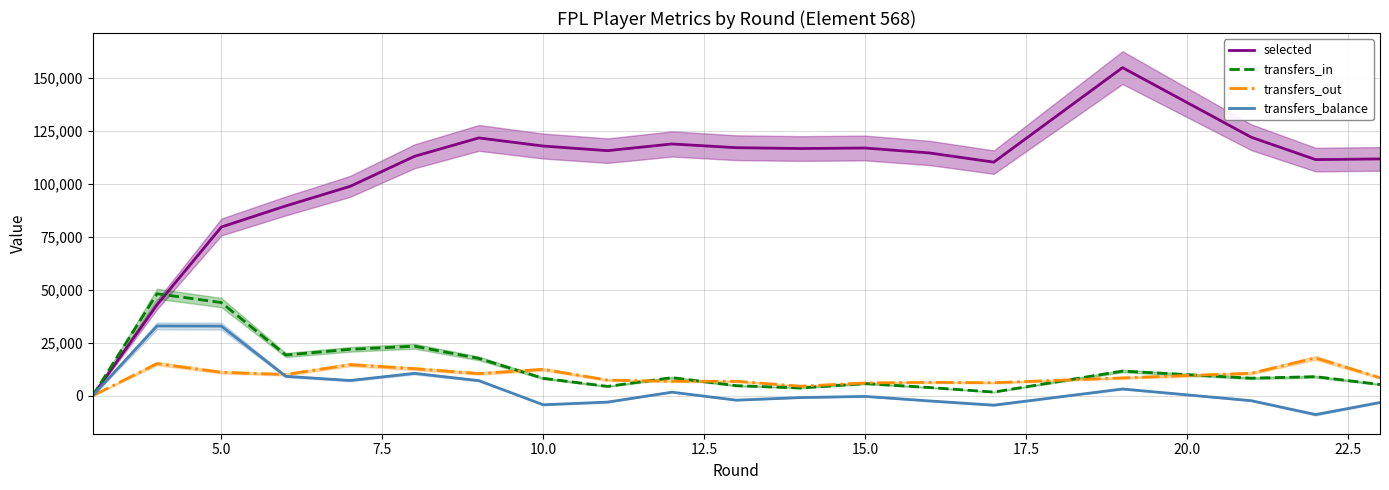

What is the maximum value for transfers_balance?

32931